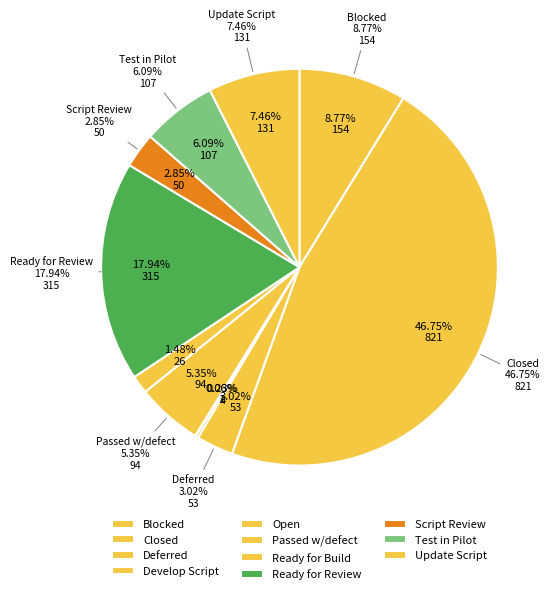

Does Script Review account for over 50% of the chart?

No